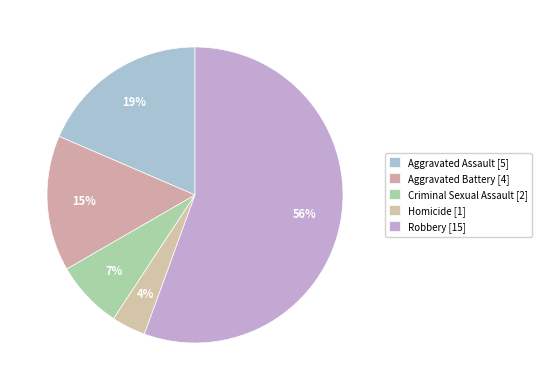

Which category has the smallest portion of the pie?

Homicide